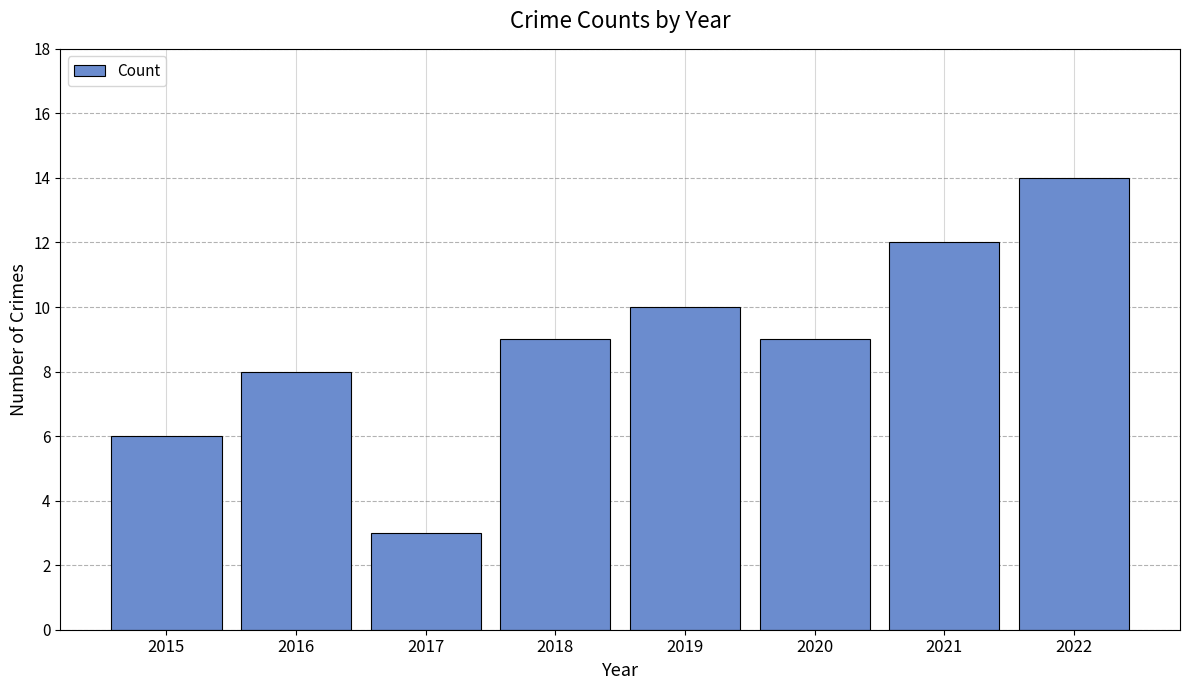

What is the difference between the values at 2016 and 2017?

5